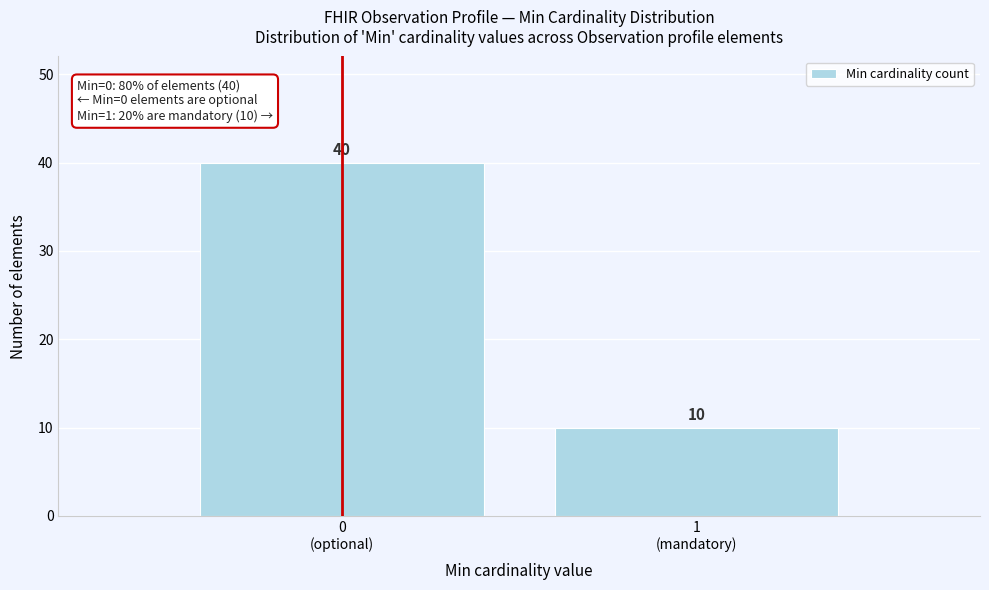

Reading left to right, extract all data points from this chart.

40	10